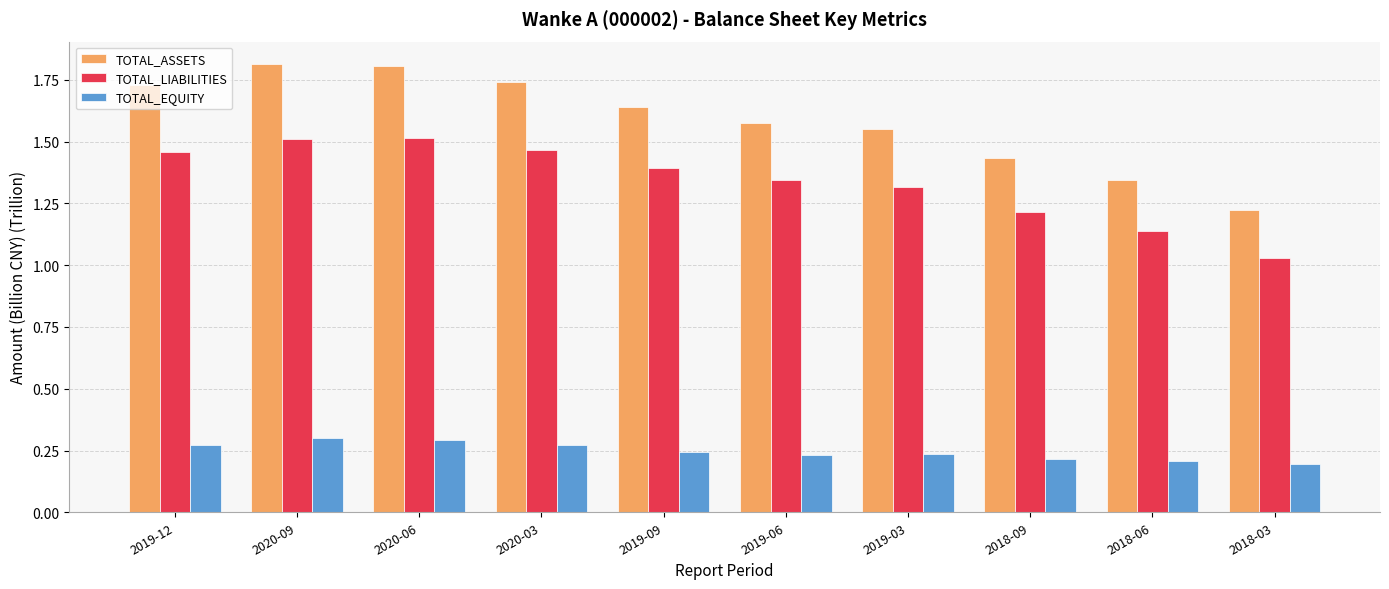

What is the difference between the second highest and second lowest values in the TOTAL_LIABILITIES series?

0.4